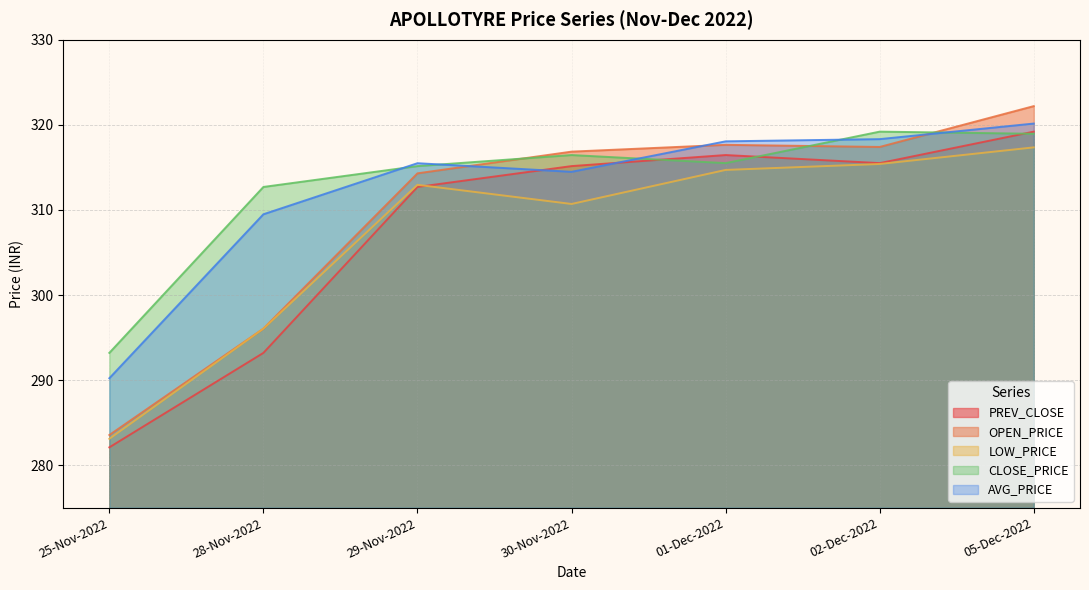

At which label is LOW_PRICE closest to 300?

28-Nov-2022